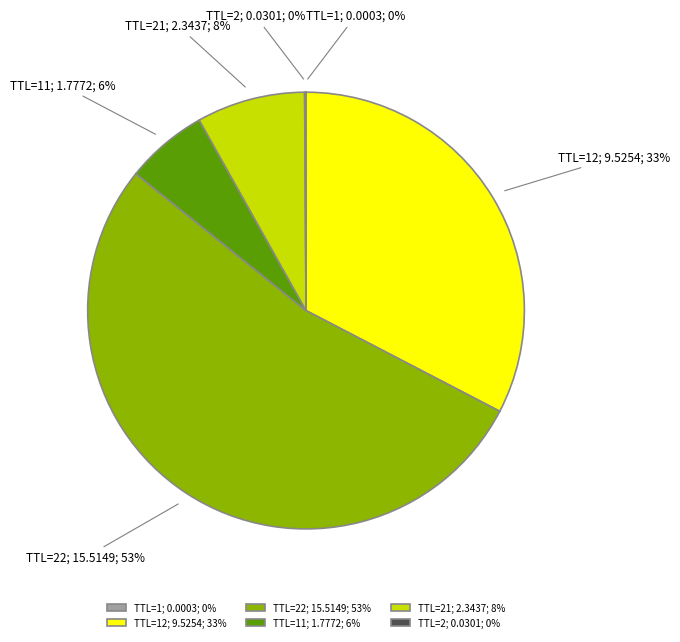

What is the largest slice in the pie chart?

TTL=22; 15.5149; 53%